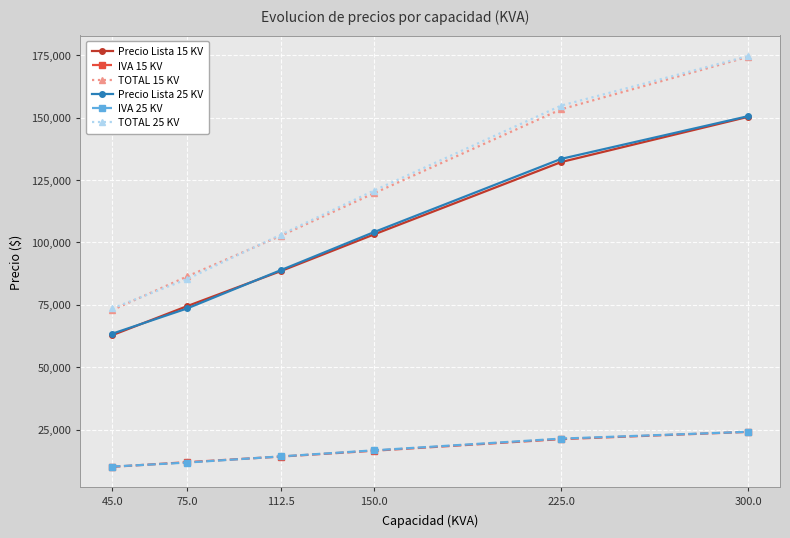

Rank the categories by IVA 25 KV value from highest to lowest.

300.0, 225.0, 150.0, 112.5, 75.0, 45.0